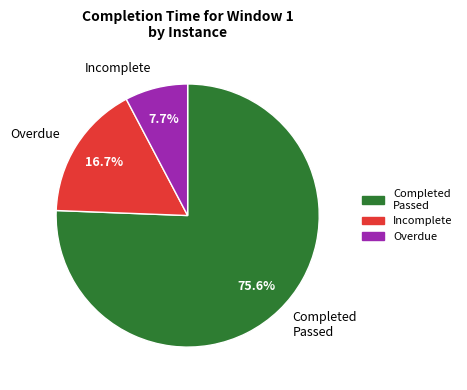

Rank the categories by value from lowest to highest.

Incomplete, Overdue, Completed Passed